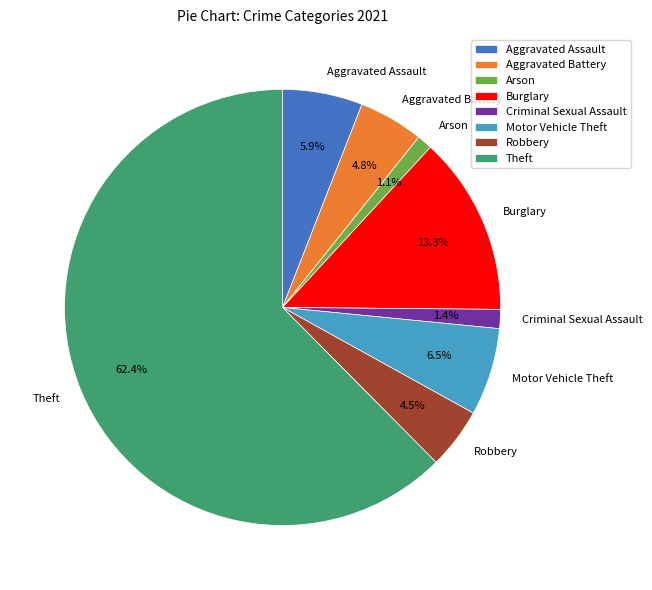

Is it true that Theft is 53% of the pie?

False